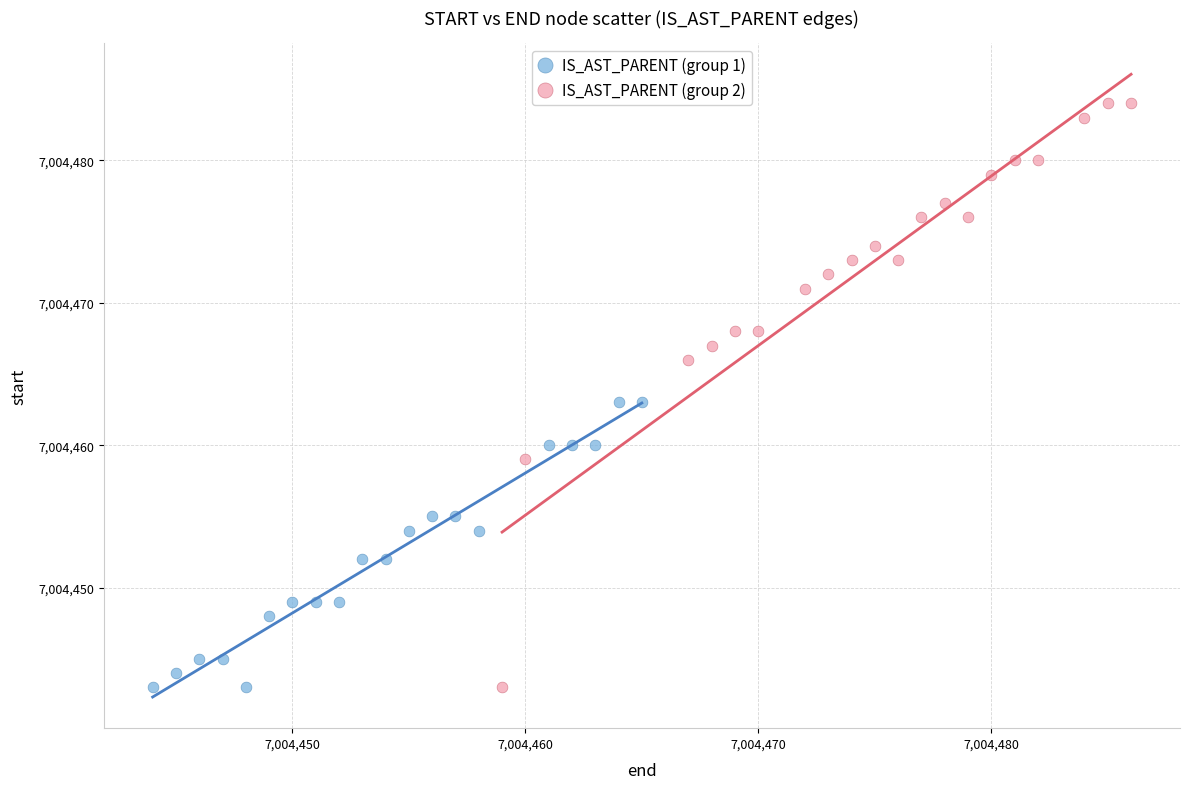

Which series has the largest Y range (max minus min)?

IS_AST_PARENT (group 2)